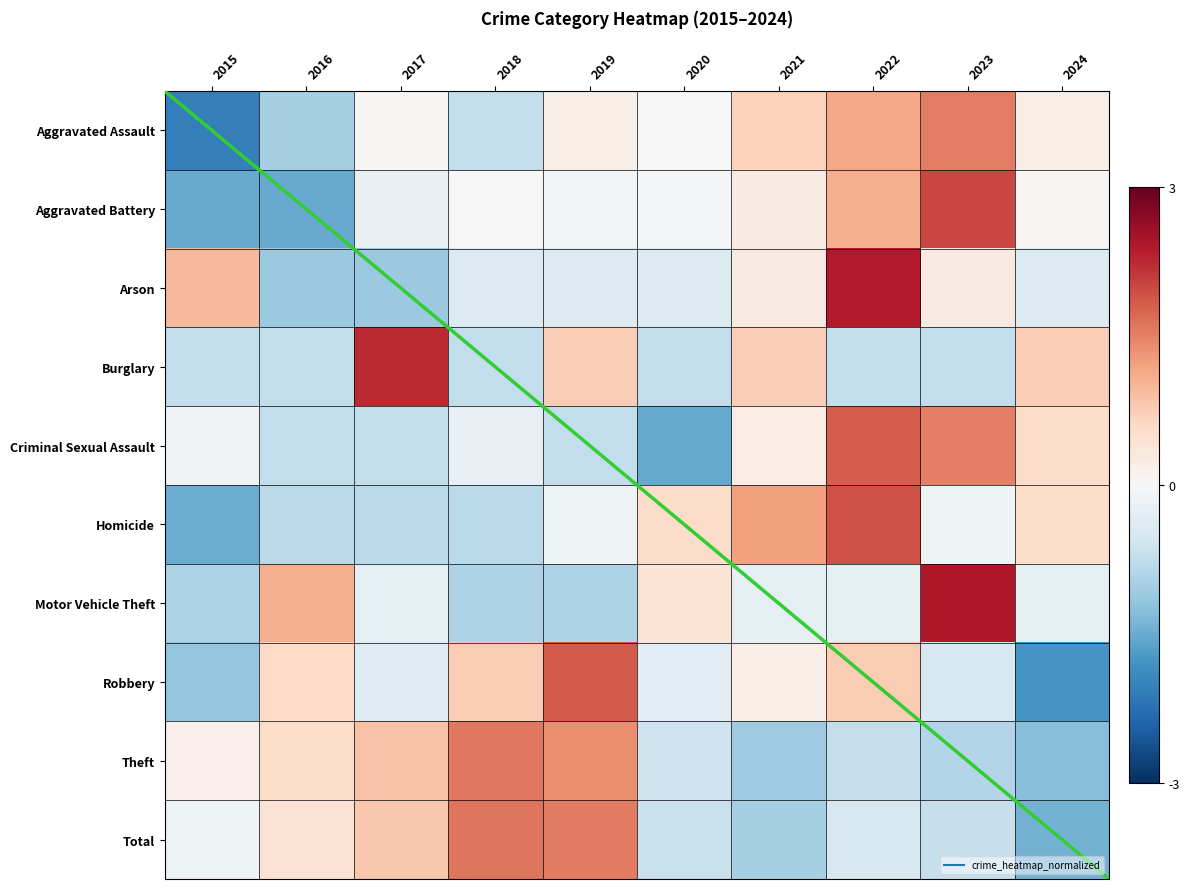

How many categories are shown in the chart?

10